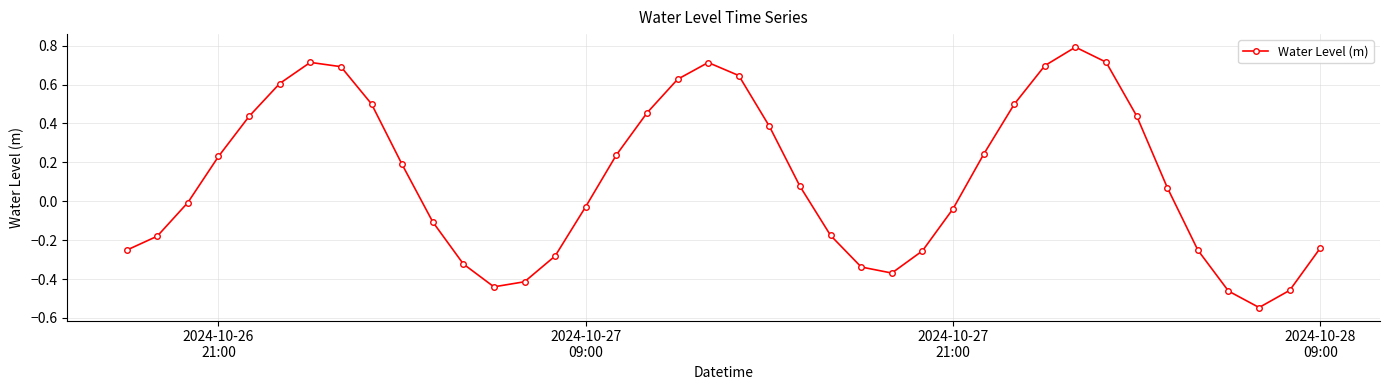

What is the difference between the maximum and minimum values?

1.3